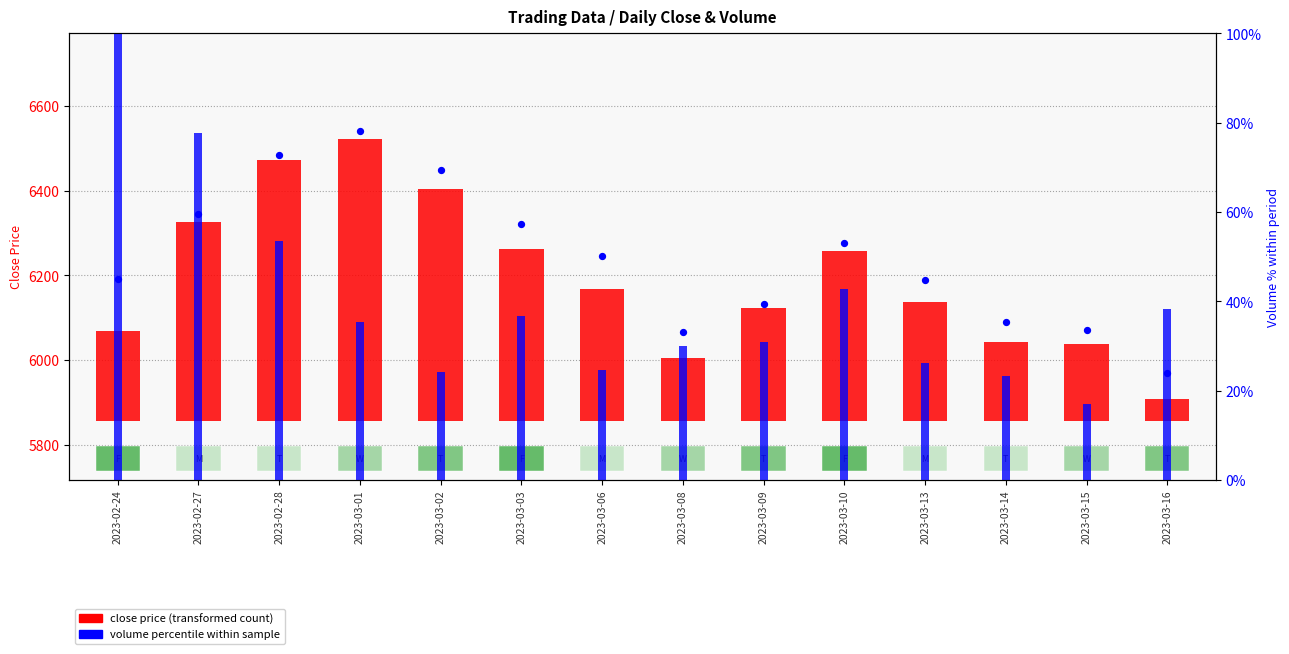

Which series has the largest total across all categories?

close price (transformed)